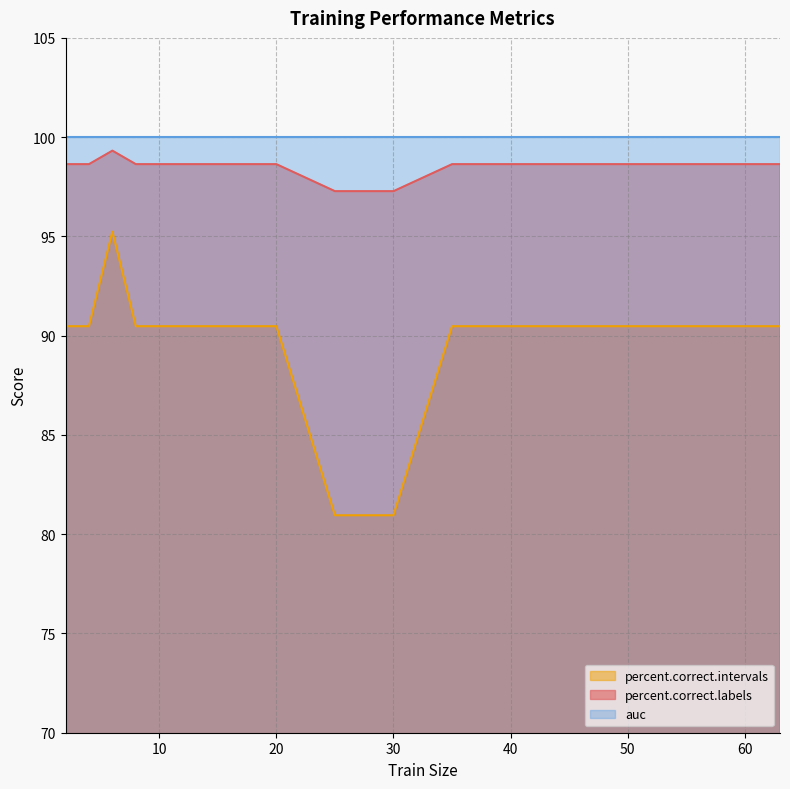

What is the sum of the percent.correct.labels values at 18 and 63?

181.0